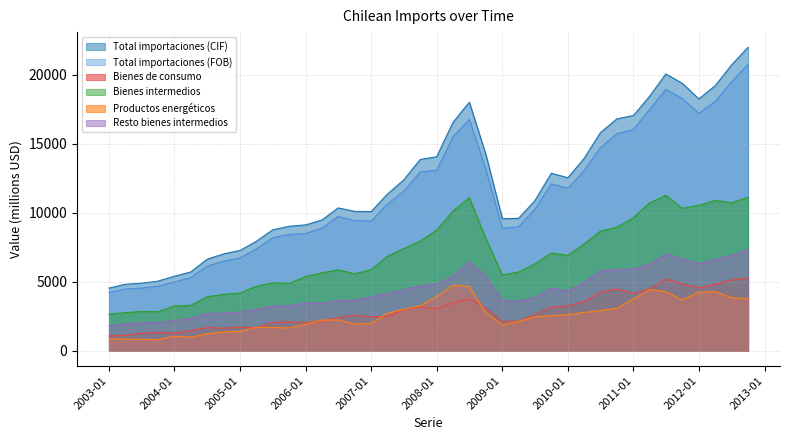

What is the total value across all series at 2009-04-01?

32049